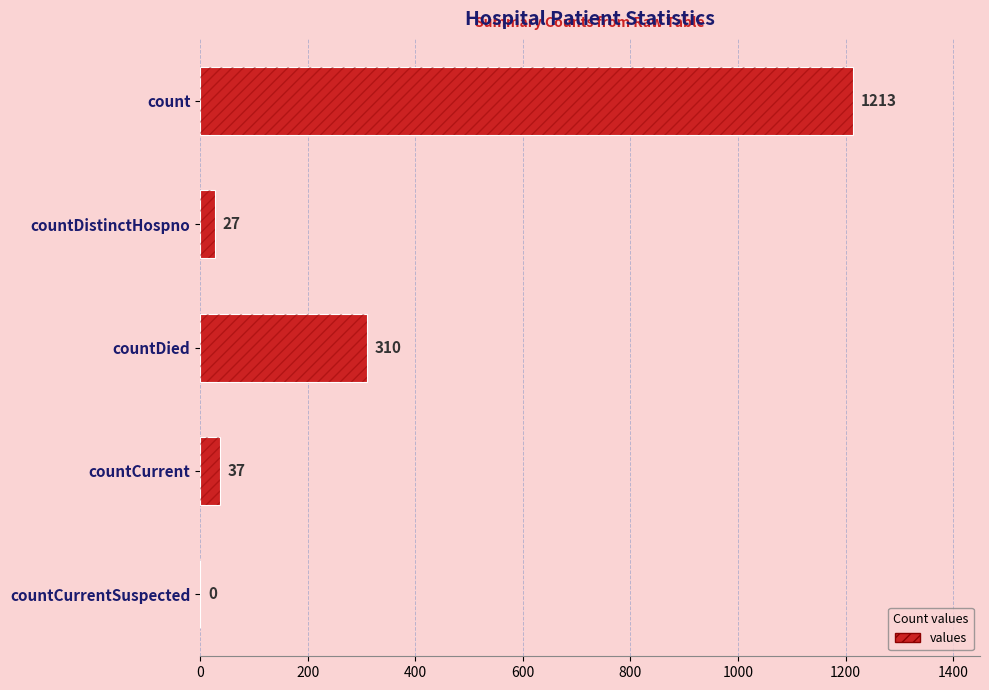

Does the chart contain any negative values?

No